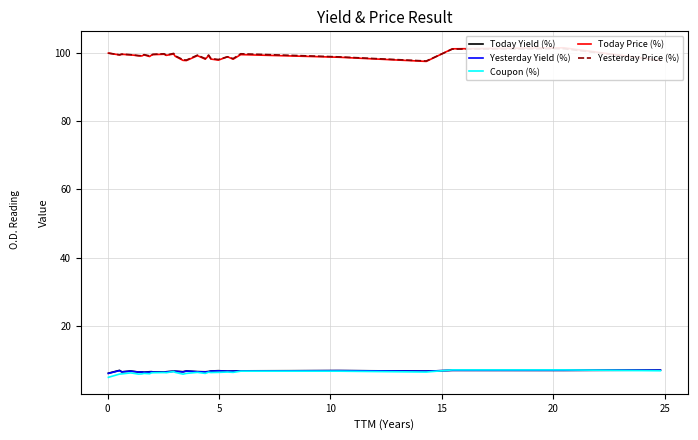

At how many categories does at least one series exceed 94?

29